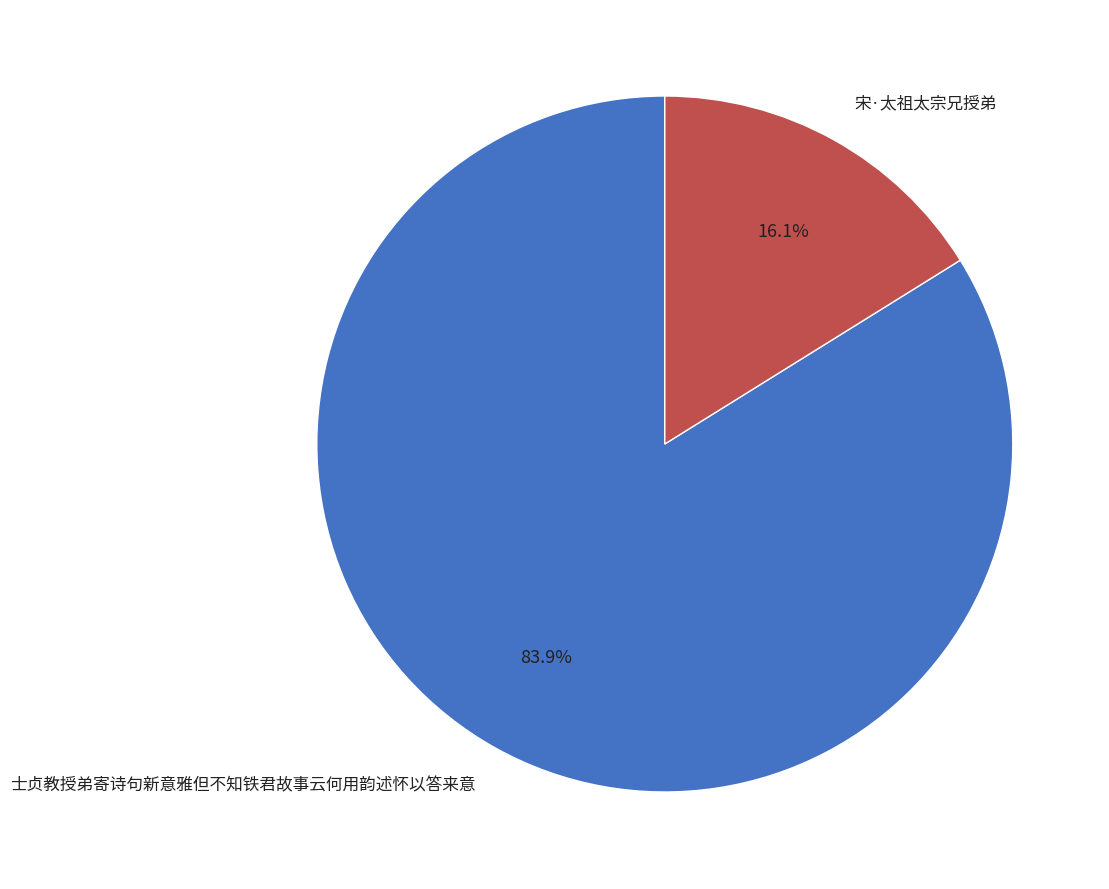

To the nearest percent, what is the combined percentage of 士贞教授弟寄诗句新意雅但不知铁君故事云何用韵述怀以答来意 and 宋·太祖太宗兄授弟?

100%